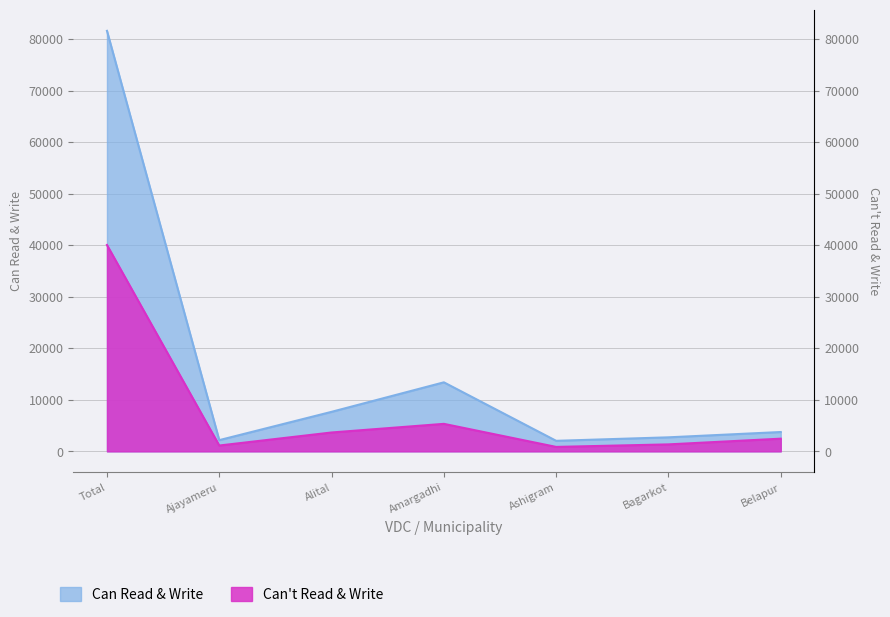

Reading left to right, list all the values displayed in this chart.

Can Read & Write (Both Sex): 81584	2177	7667	13392	2043	2720	3751
Can't Read & Write (Both Sex): 40039	1131	3661	5336	861	1352	2460